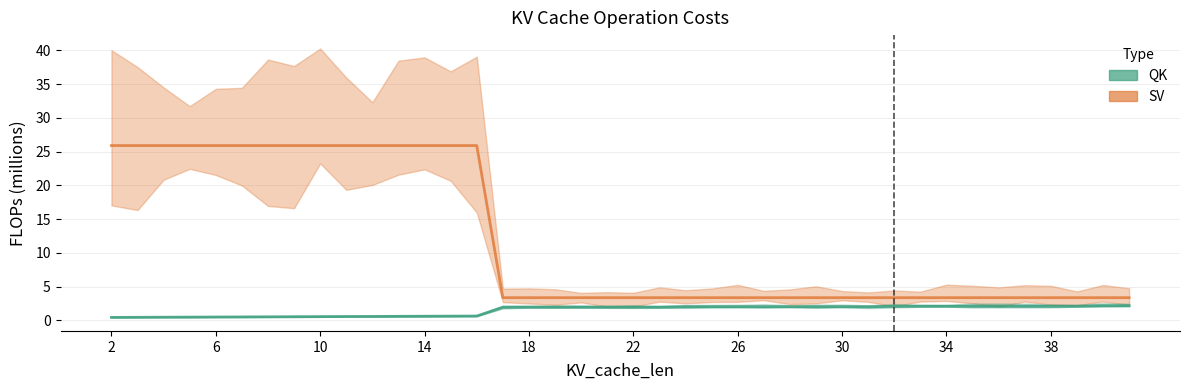

Rank the series by their maximum value, from highest to lowest.

SV, QK